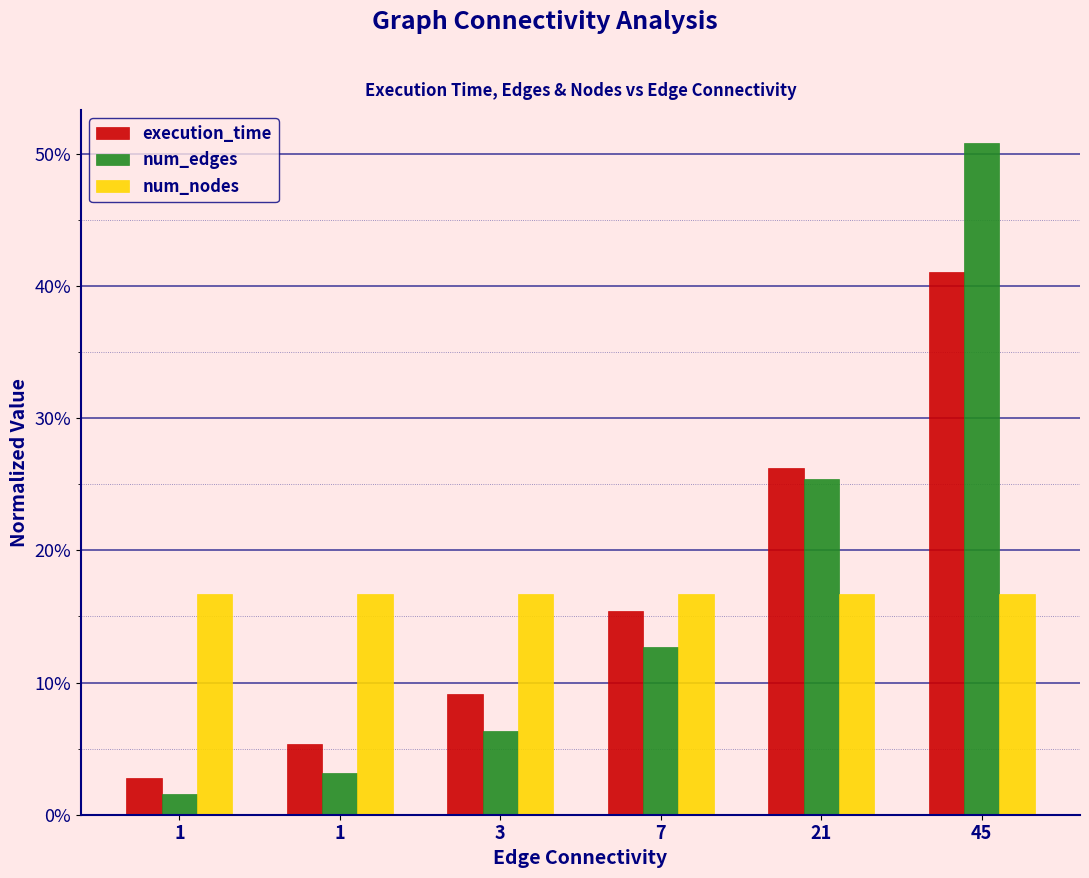

Does the chart contain stacked bars?

No